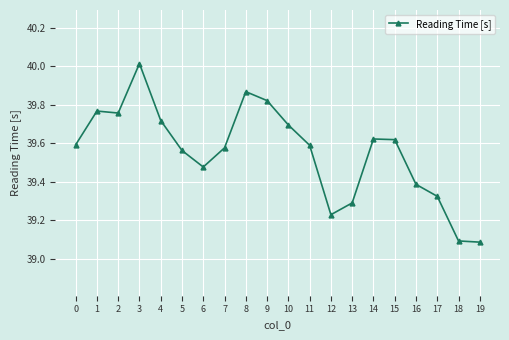

What is the ratio of the value at 5 to the value at 3?

1.0